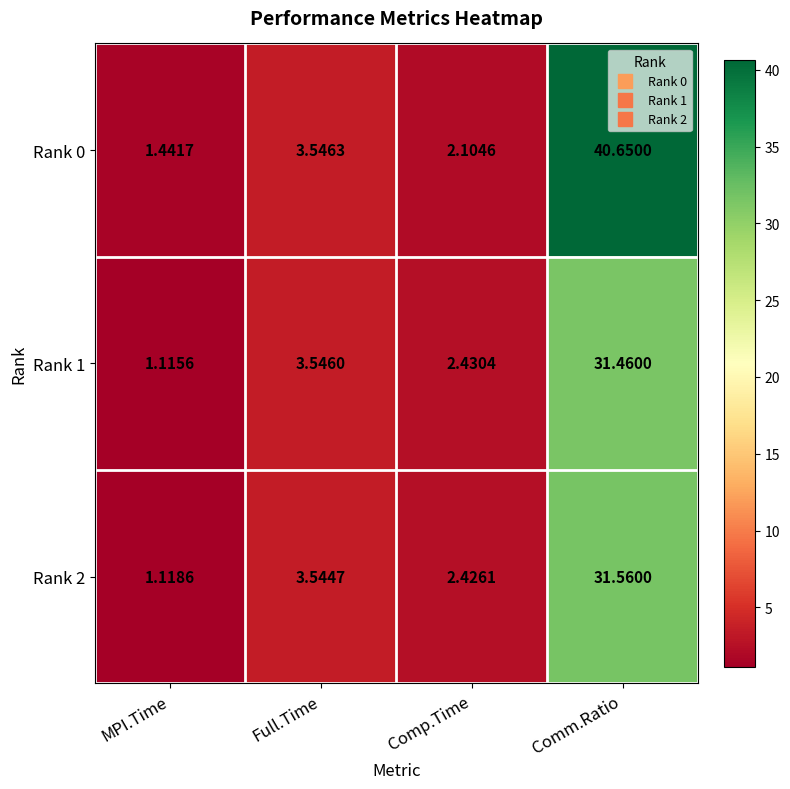

Where is Rank 2 nearest to the value 16?

Full.Time